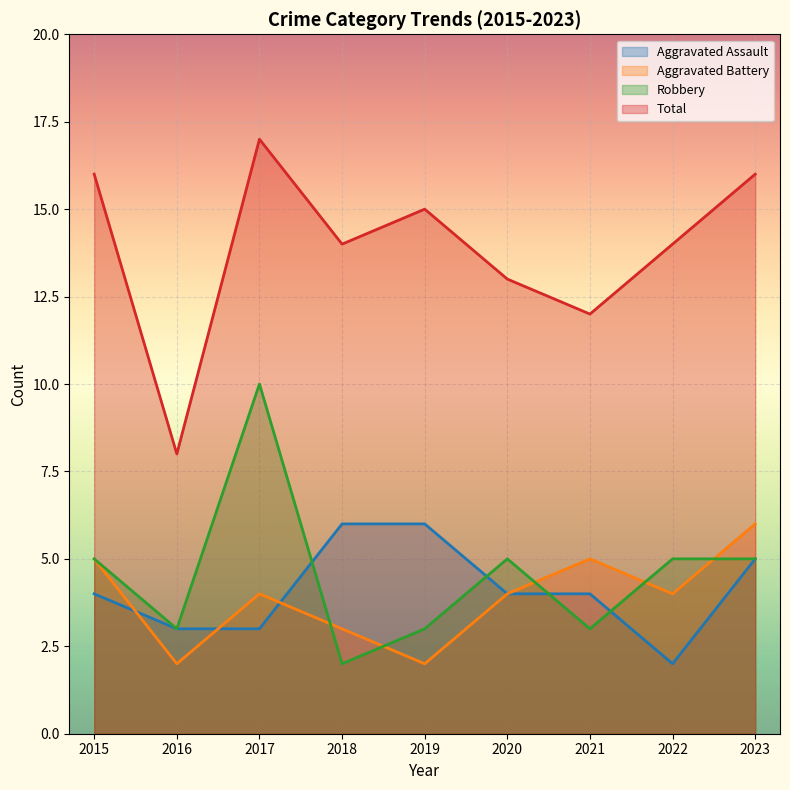

Between which two adjacent categories do Robbery and Aggravated Assault first intersect?

2017 and 2018